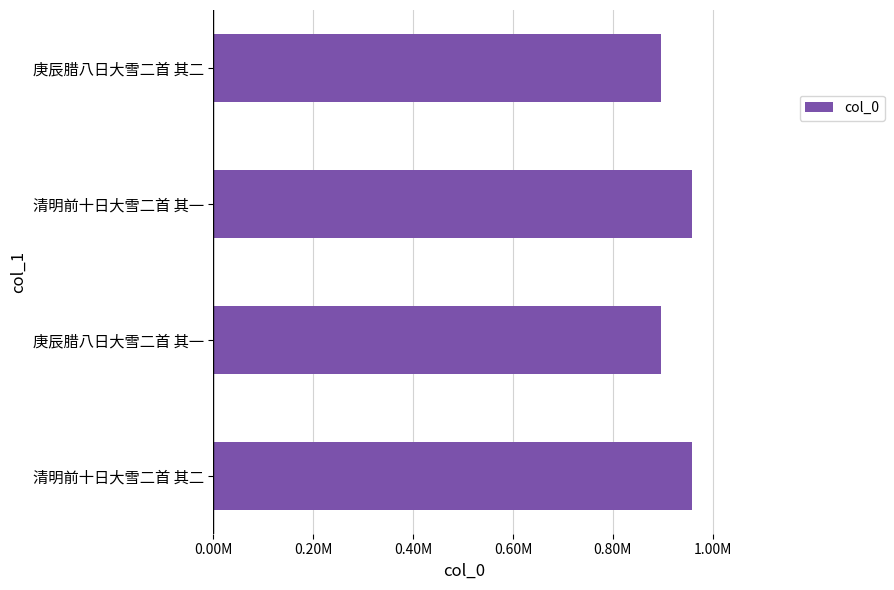

What is the greatest value displayed?

958148